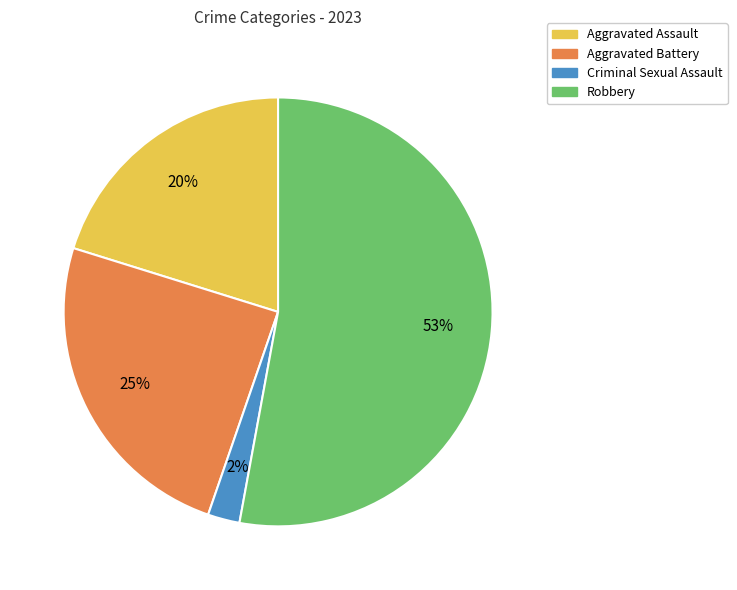

Is there a majority slice in this chart?

Yes